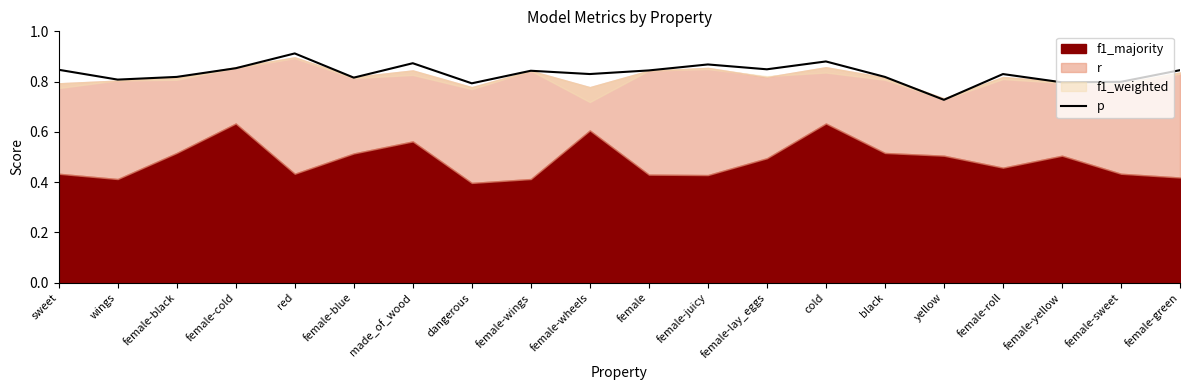

Which category has the lowest value in the p series?

yellow